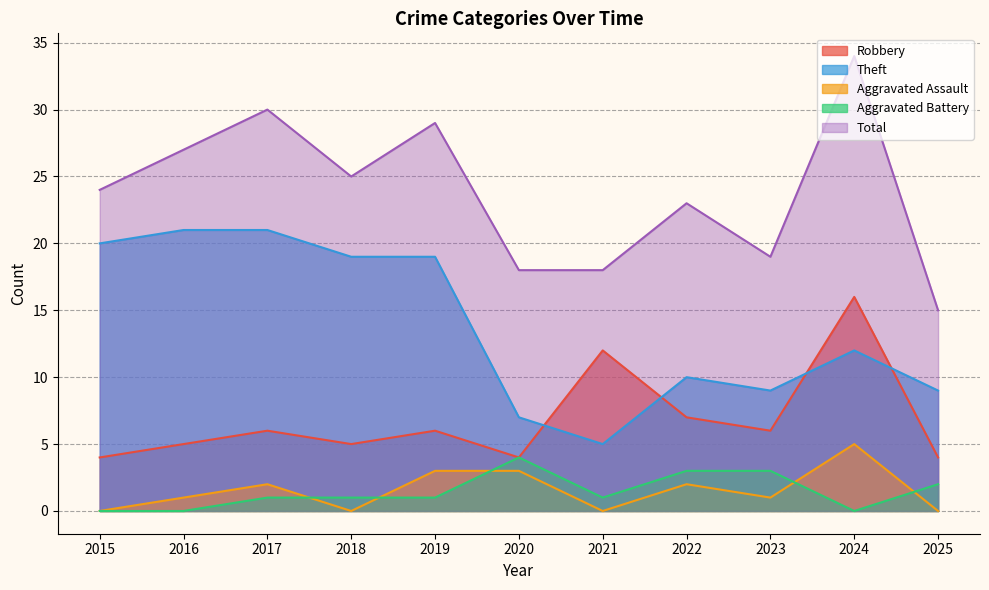

Rank the series by their maximum value, from highest to lowest.

Total, Theft, Robbery, Aggravated Assault, Aggravated Battery